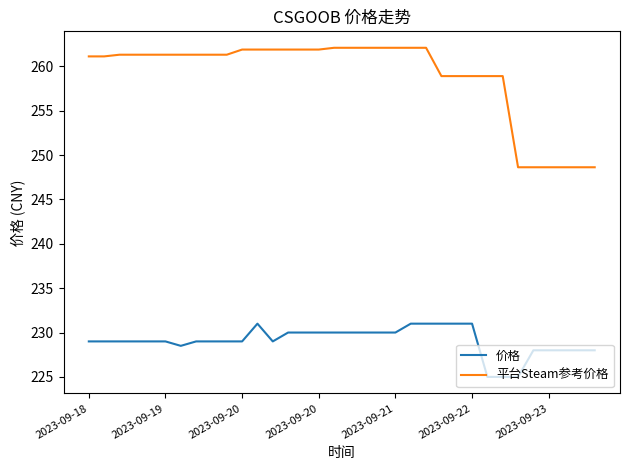

At how many categories does at least one series exceed 258?

28